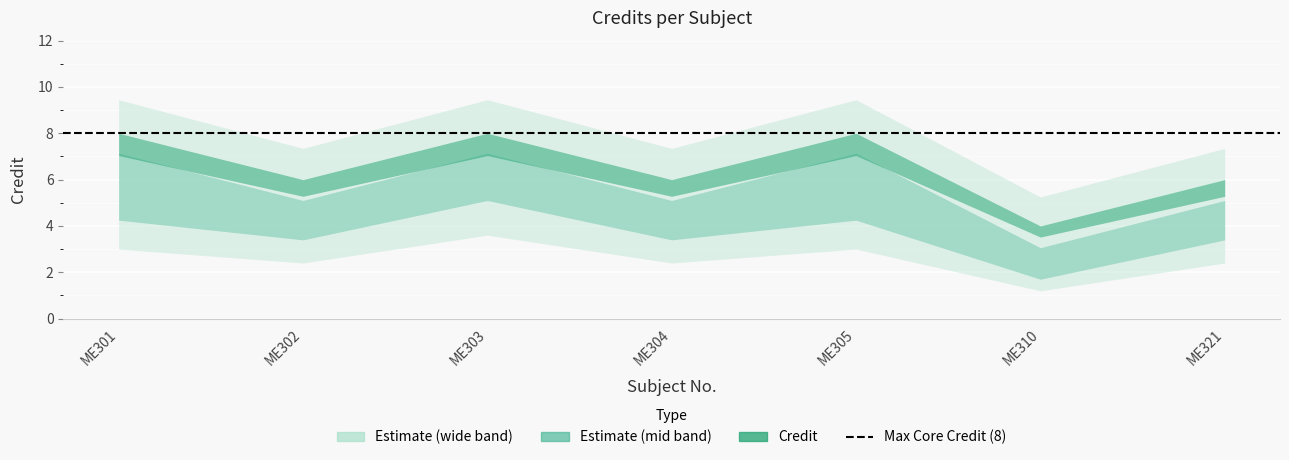

Reading left to right, extract all data points from this chart.

ME301=8	ME302=6	ME303=8	ME304=6	ME305=8	ME310=4	ME321=6